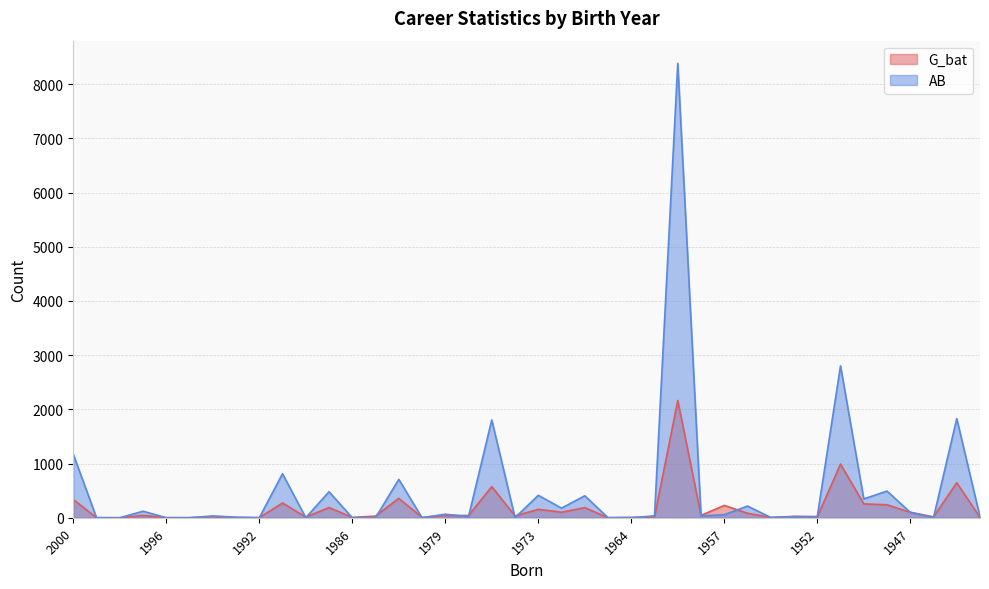

How many values in the AB series are below 33?

20